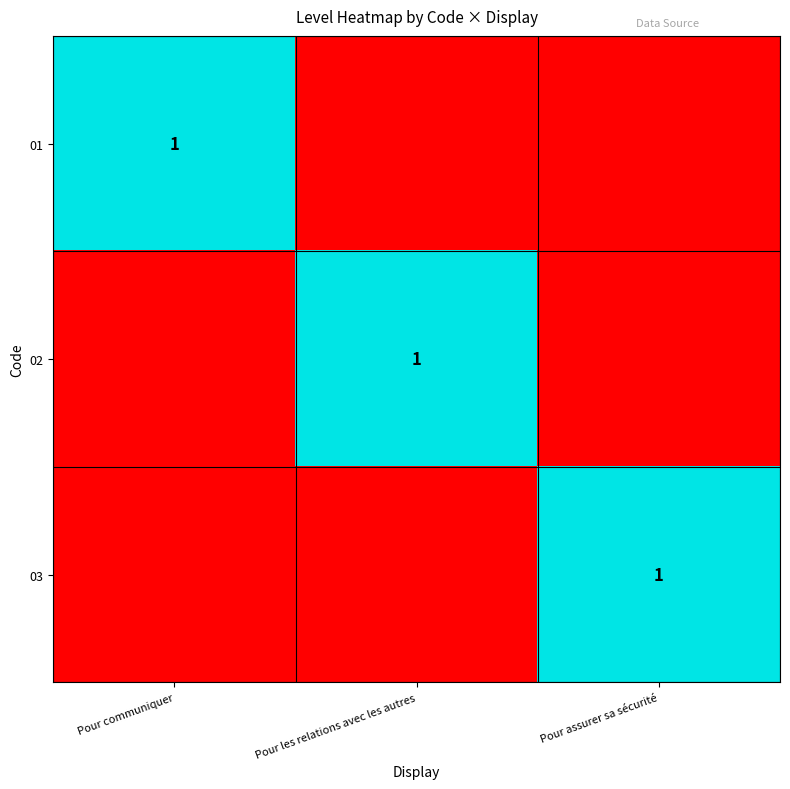

Is it true that 02 equals 1 at Pour les relations avec les autres?

True